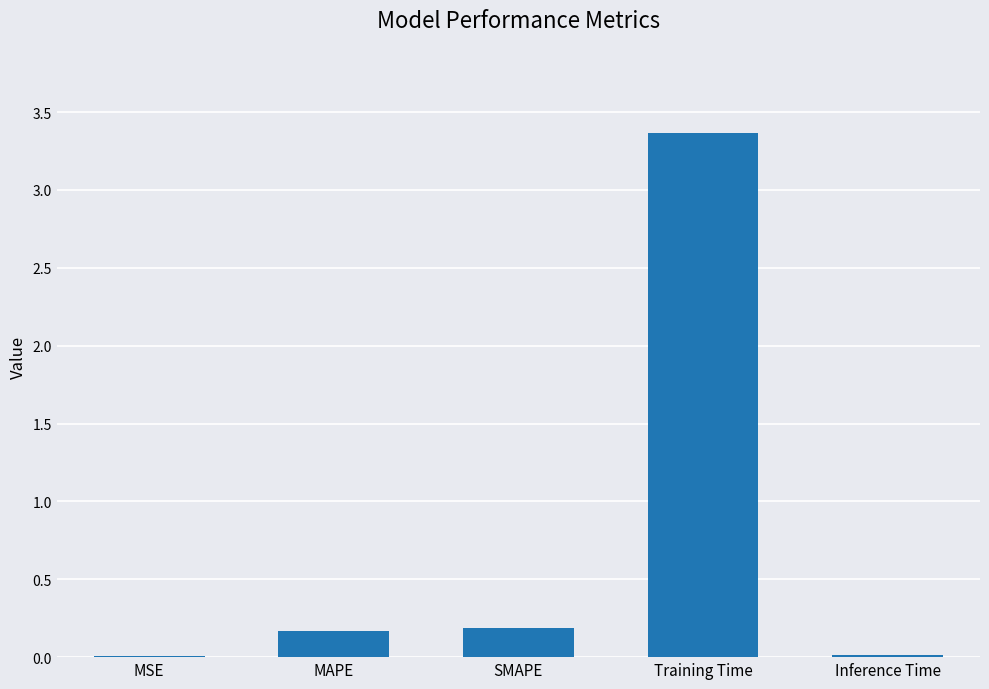

True or false: the data shows 1.8 at Training Time.

False